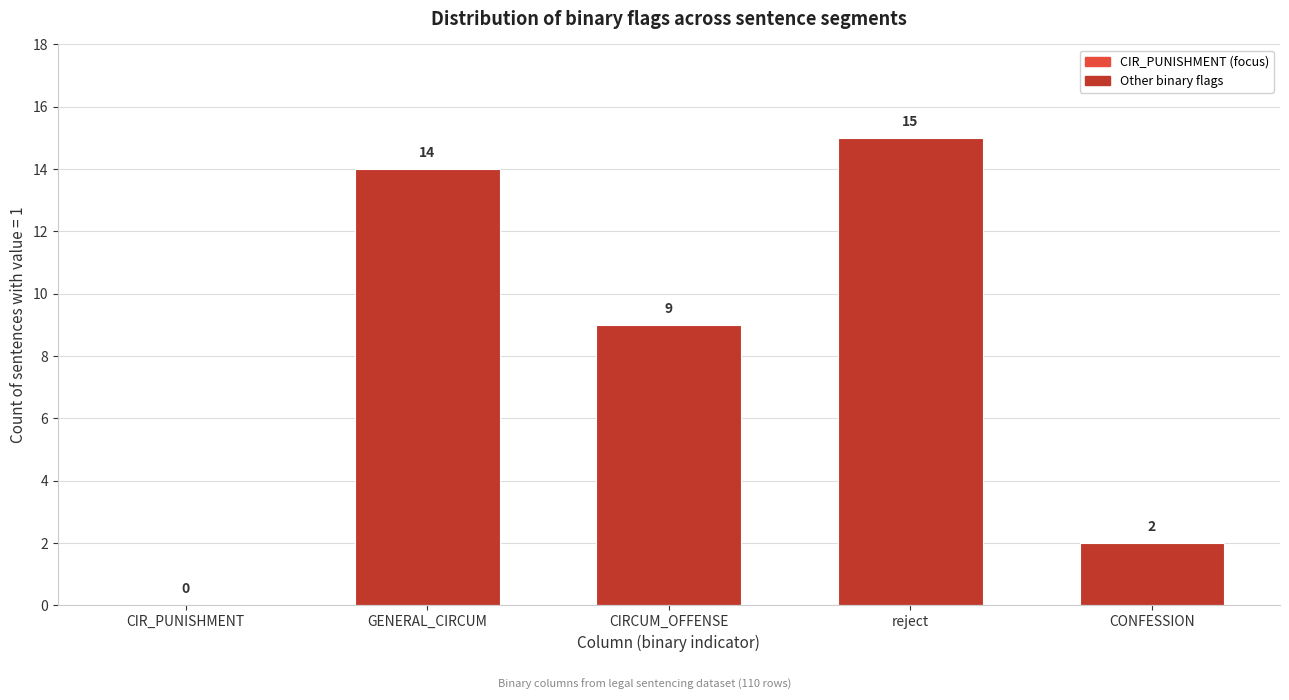

Reading left to right, list all the values displayed in this chart.

CIR_PUNISHMENT=0	GENERAL_CIRCUM=14	CIRCUM_OFFENSE=9	reject=15	CONFESSION=2